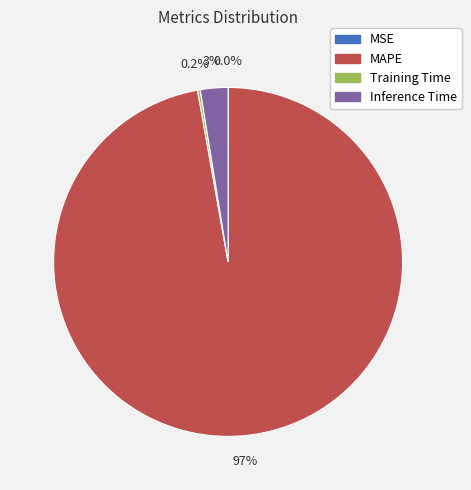

How much of the chart is everything except Inference Time?

97.4%